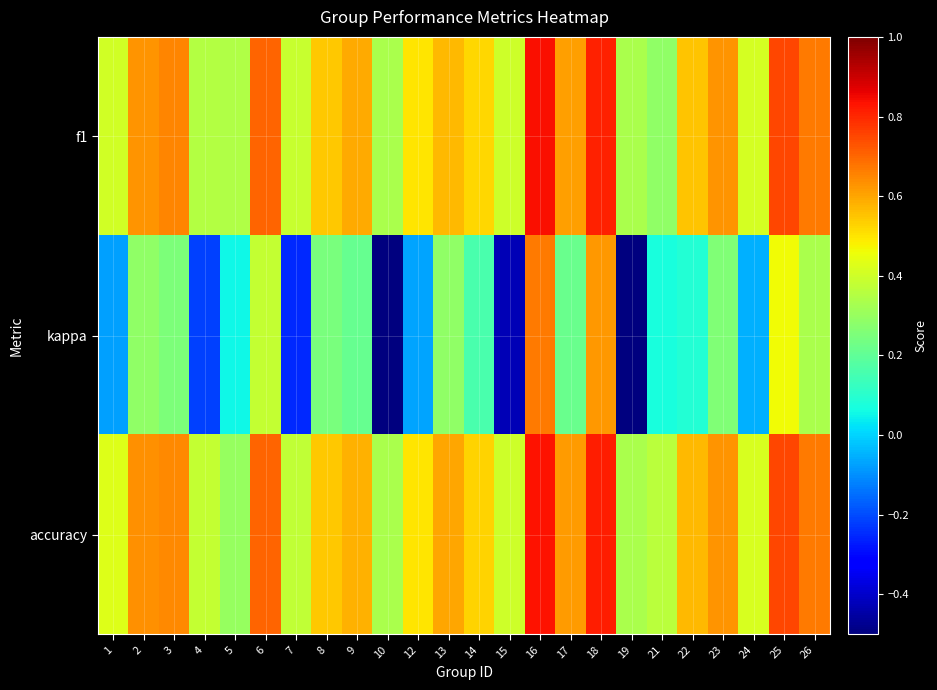

Between 12 and 13, which series saw the biggest shift?

kappa